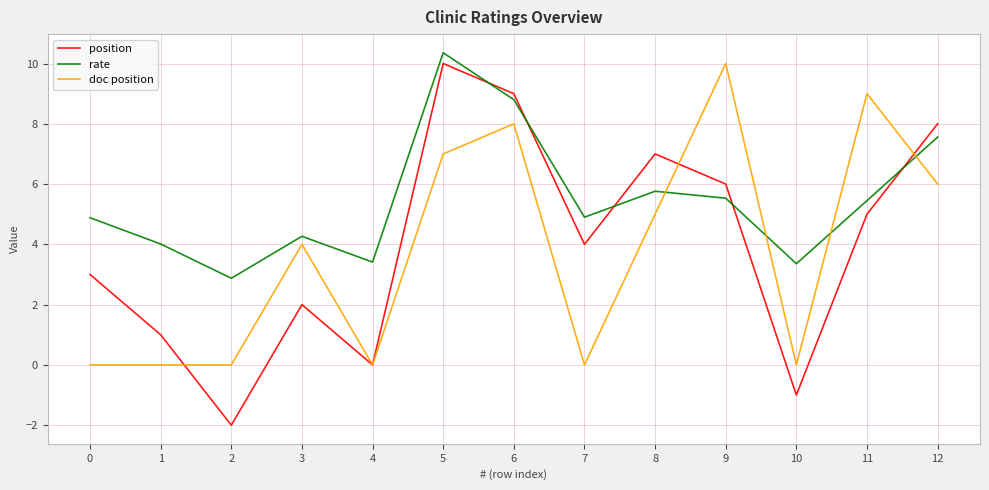

Rank the categories by position value from lowest to highest.

2, 10, 4, 1, 3, 0, 7, 11, 9, 8, 12, 6, 5